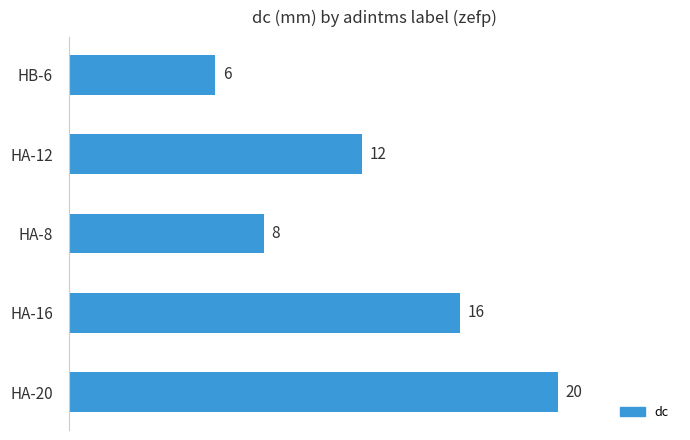

The value at HA-20 is 20. True or false?

True